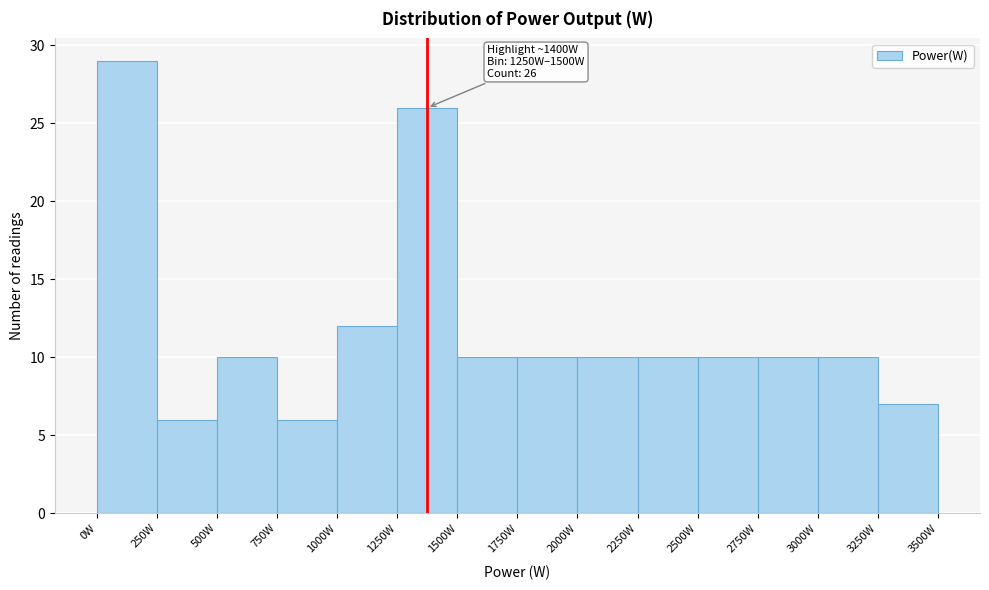

Which range on the x-axis has the tallest bar?

0 to 250